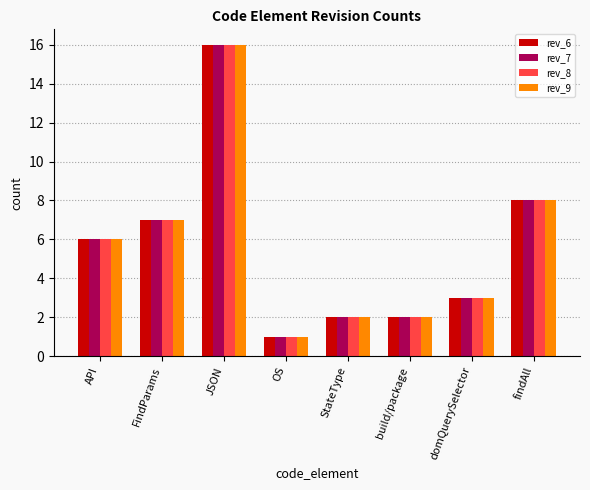

True or false: rev_7 has a value of 1 at FindParams.

False